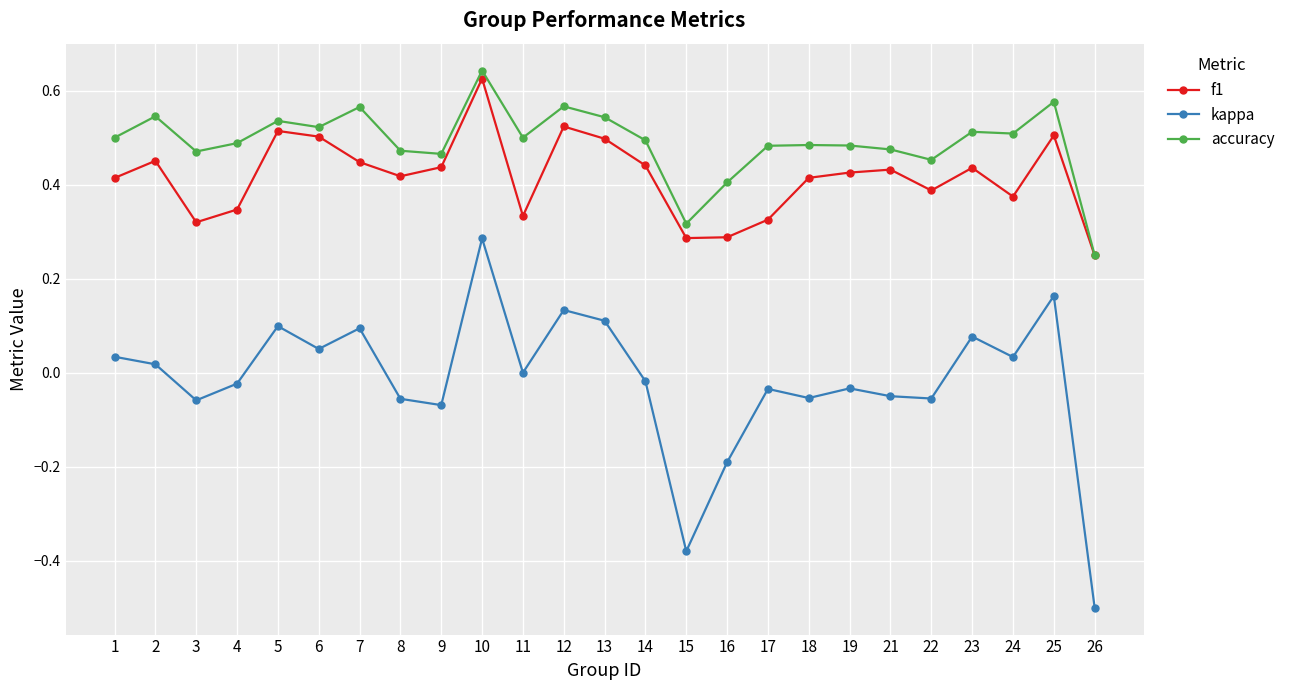

Is the value of accuracy at 19 greater than the value of kappa at 10?

Yes